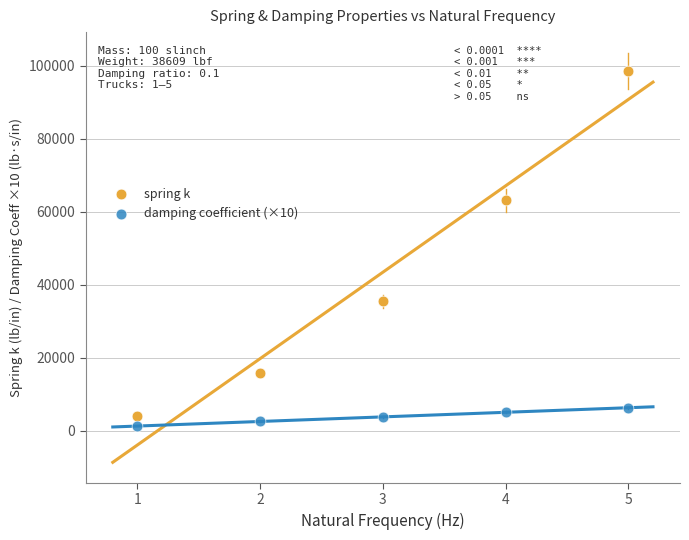

Which series contains the highest Y value?

spring k